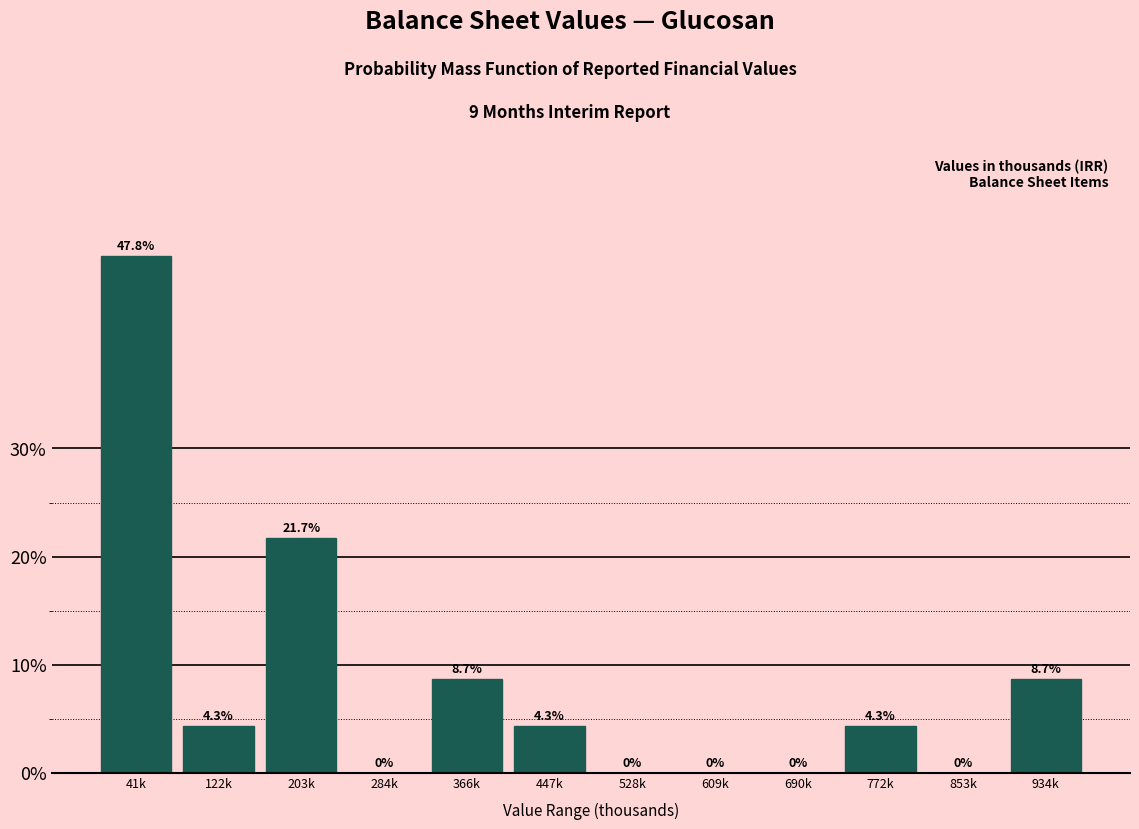

Reading left to right, extract all data points from this chart.

41k=47.8	122k=4.3	203k=21.7	284k=0.0	366k=8.7	447k=4.3	528k=0.0	609k=0.0	690k=0.0	772k=4.3	853k=0.0	934k=8.7